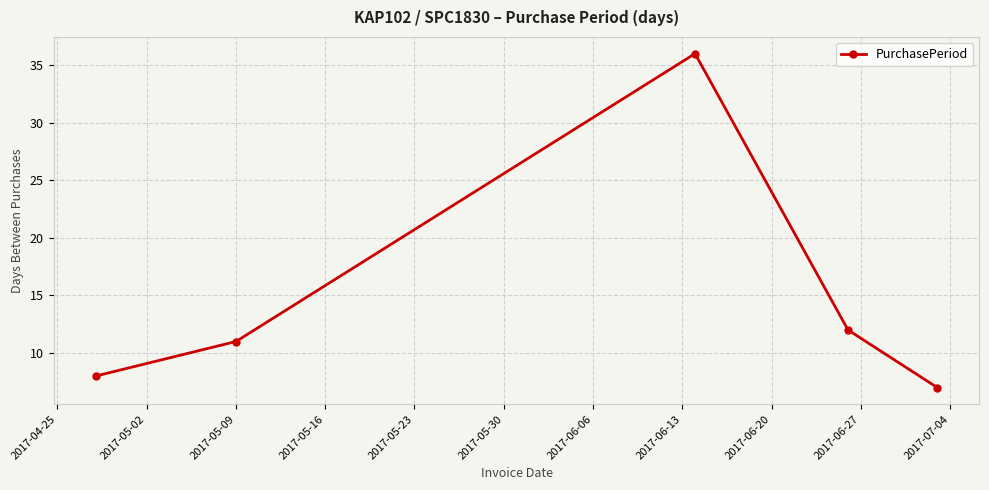

What is the difference between the second highest and minimum values?

5